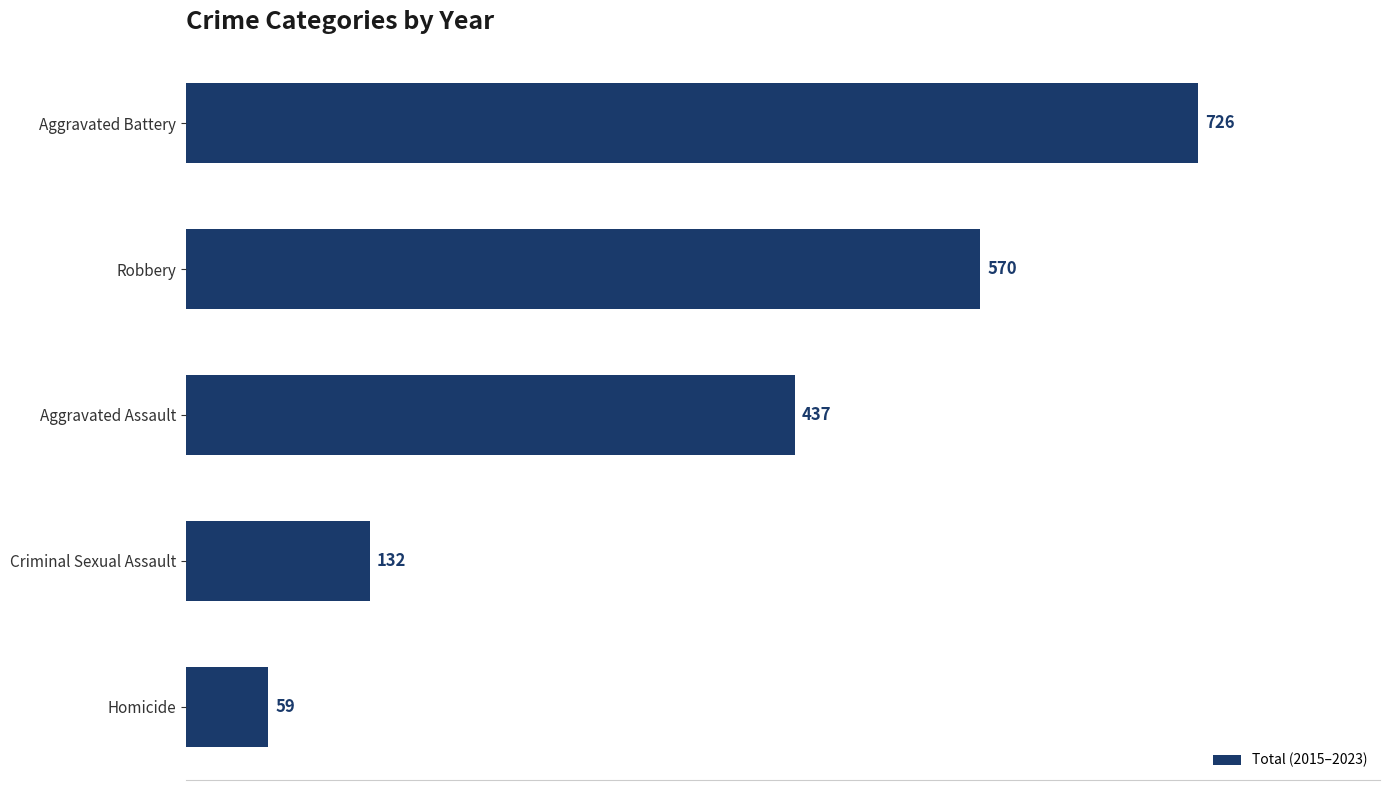

How many data points does each series have?

5